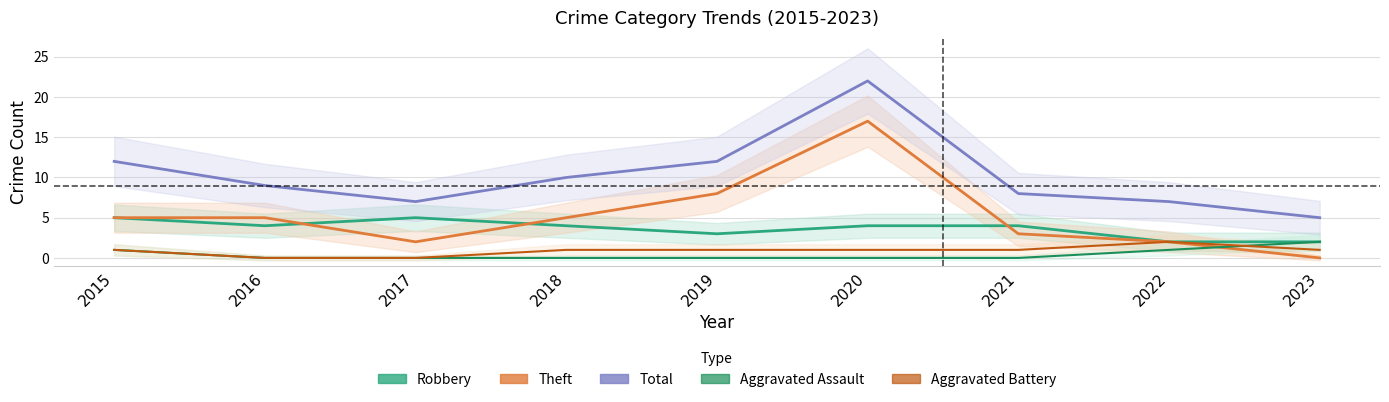

How many categories are shown in the chart?

9